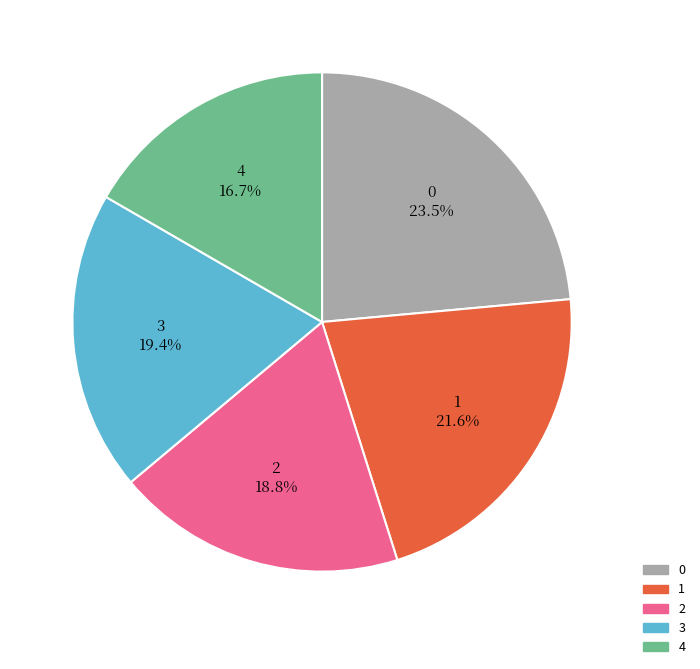

Between 4 and 2, which is larger?

2